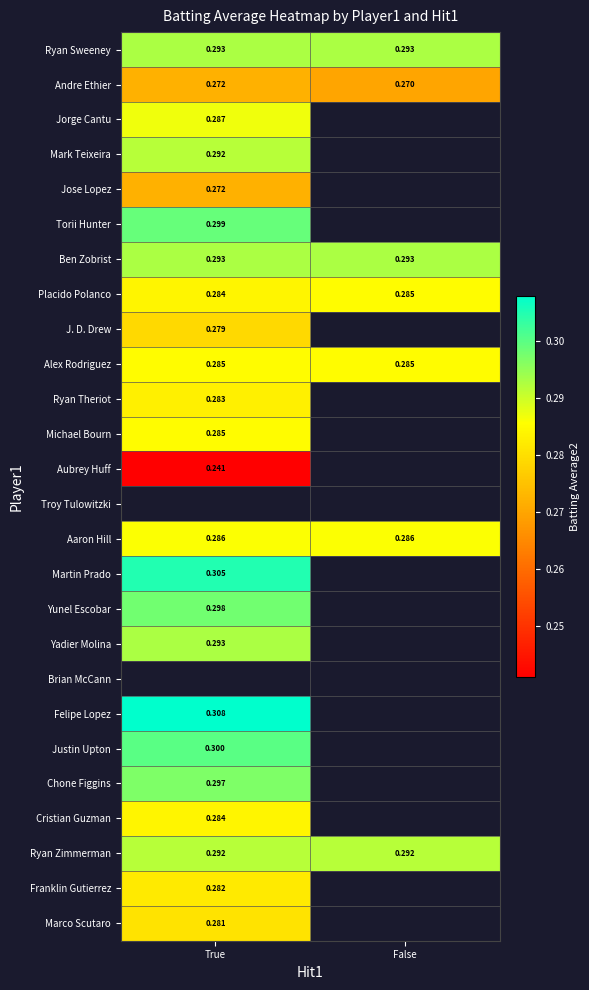

Which category has the lowest value in the Franklin Gutierrez series?

True